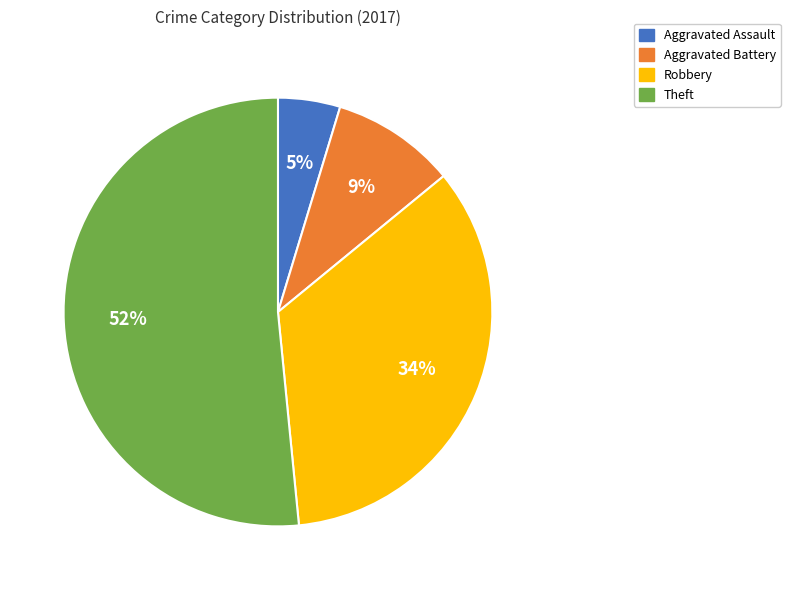

Rank the categories by value from lowest to highest.

Aggravated Assault, Aggravated Battery, Robbery, Theft